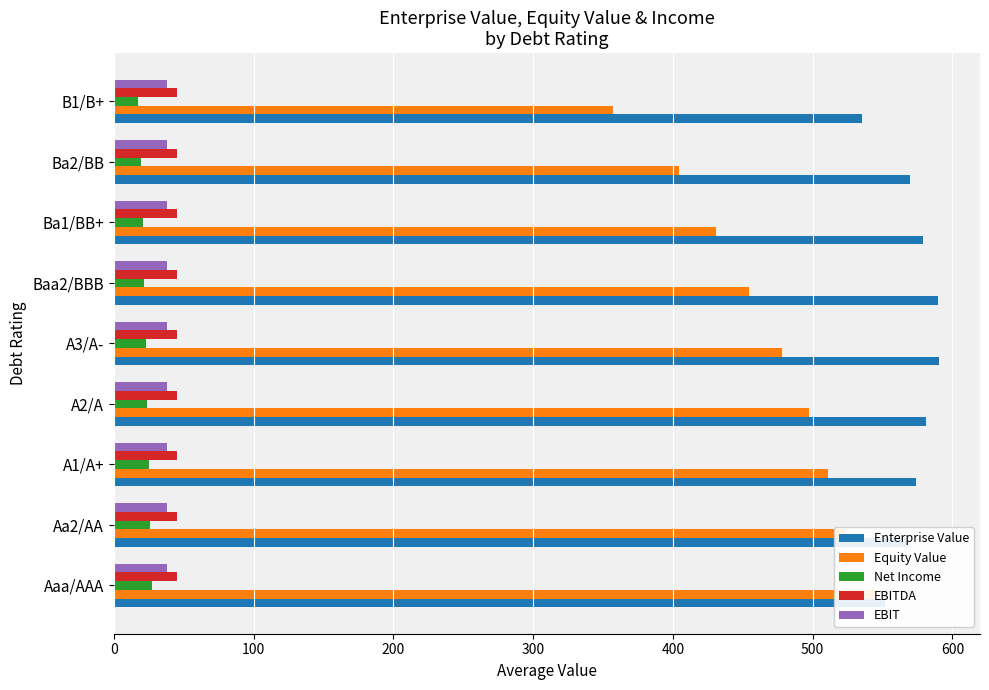

Reading left to right, what are all the values shown in this chart?

Enterprise Value: 551.9	568.8	574.0	581.1	590.2	589.6	578.6	569.9	535.6
Equity Value: 545.3	523.7	510.9	497.5	478.4	454.6	430.8	404.1	357.0
Net Income: 27.2	25.7	24.9	24.0	22.7	21.5	20.5	19.3	17.5
EBITDA: 0.1	0.1	0.1	0.1	0.1	0.1	0.1	0.1	0.1
EBIT: 0.1	0.1	0.1	0.1	0.1	0.1	0.1	0.1	0.1